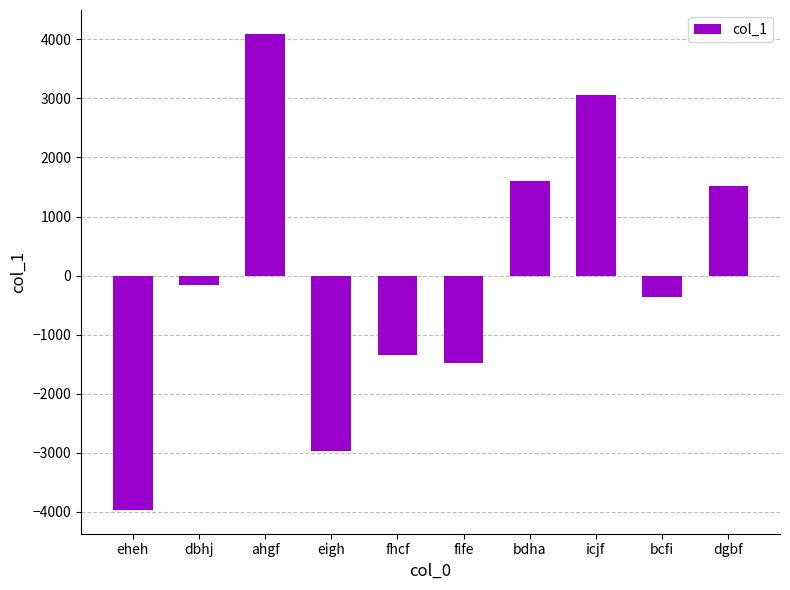

At which label is the value closest to 62?

dbhj